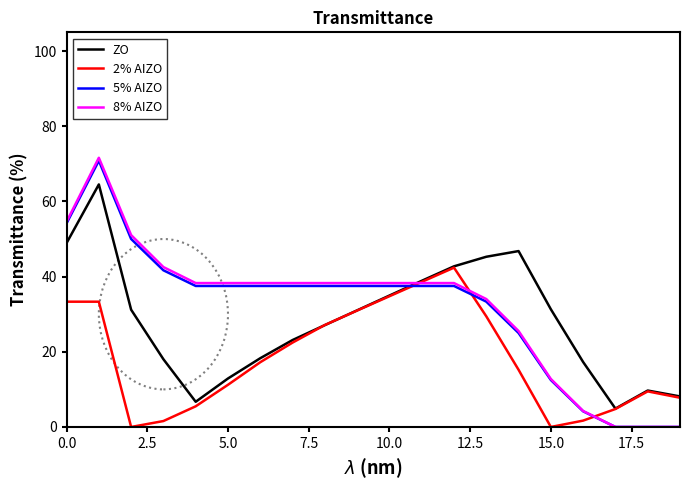

True or false: 5% AIZO and ZO cross at least once.

True